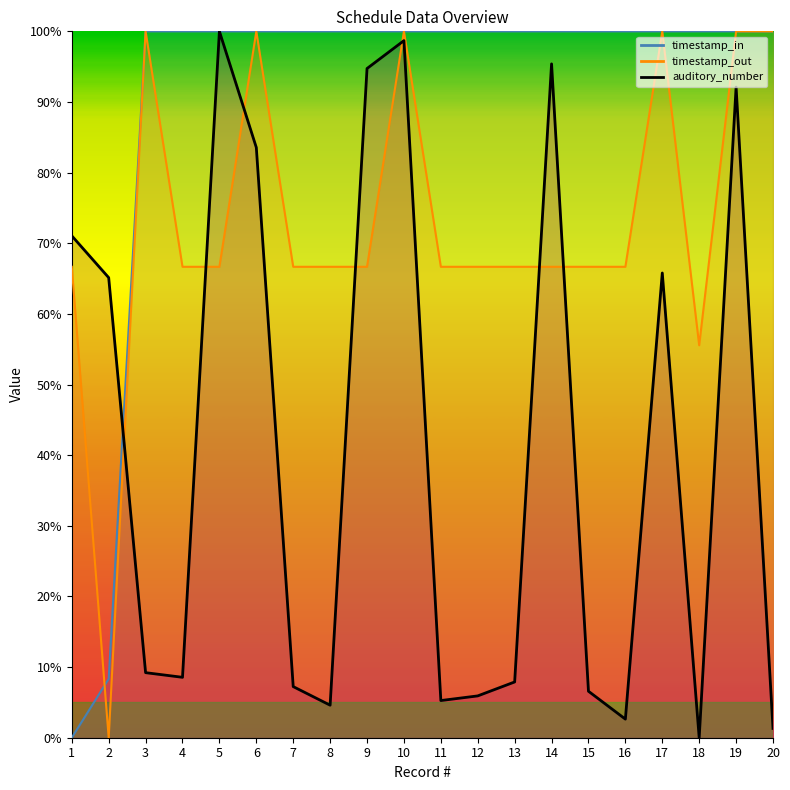

Between 6 and 5, which is larger?

6